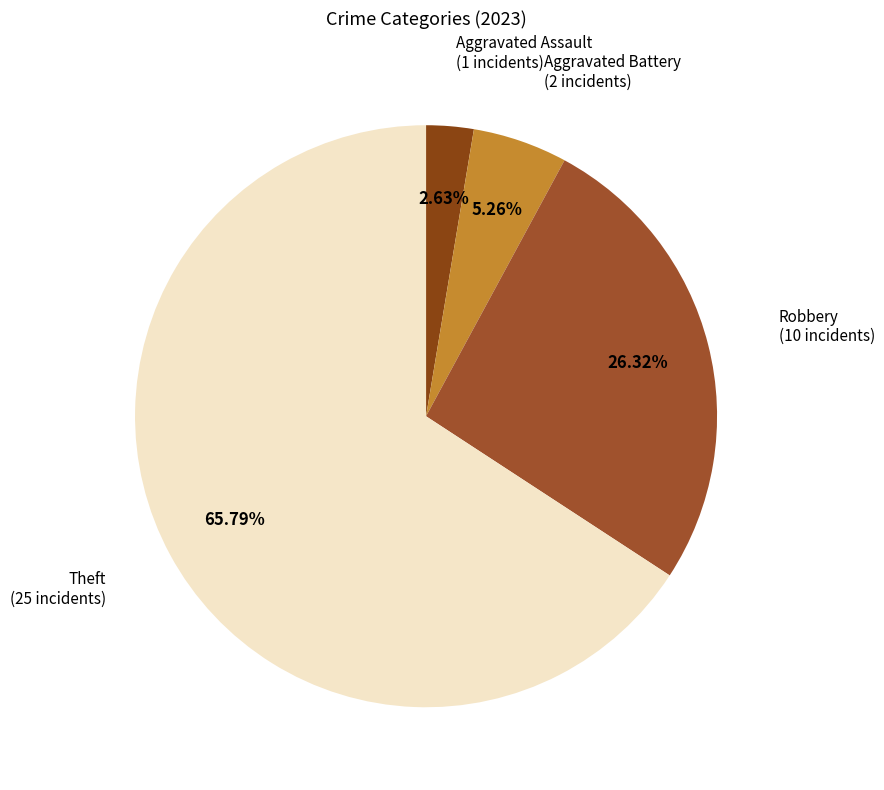

Approximately how many times larger is the value at Aggravated Assault compared to Aggravated Battery?

0.5